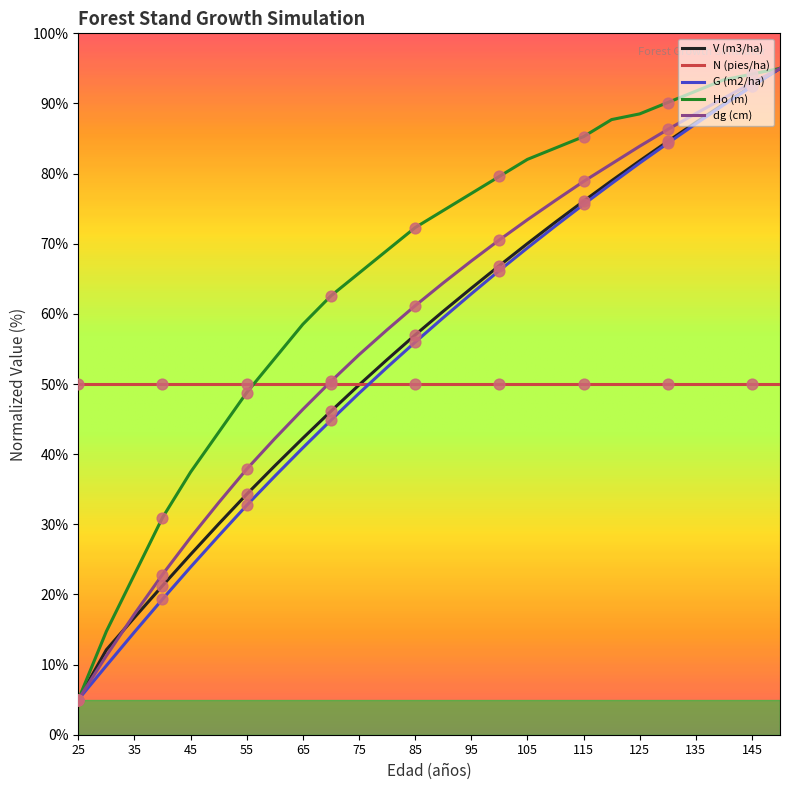

Which series has the largest total across all categories?

Ho (m)